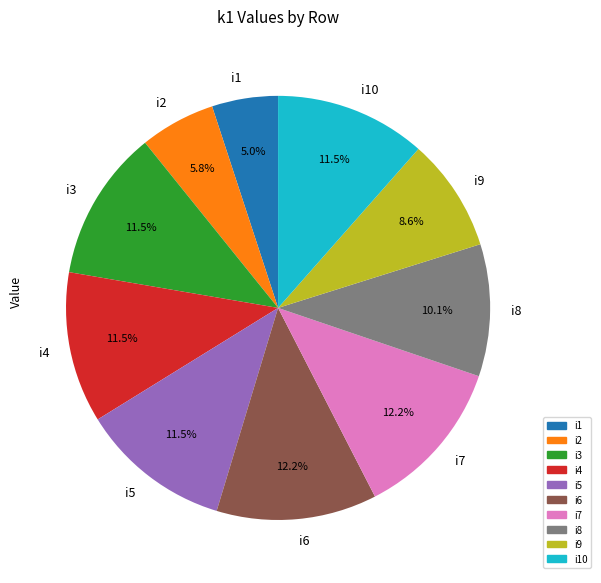

Is i5 the majority of the pie?

No